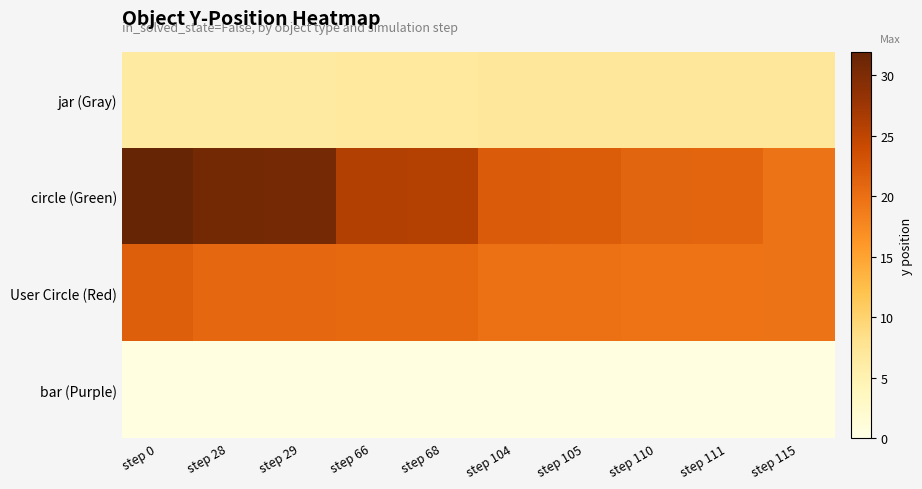

List the series in order of their overall mean, highest first.

circle (Green), User Circle (Red), jar (Gray), bar (Purple)